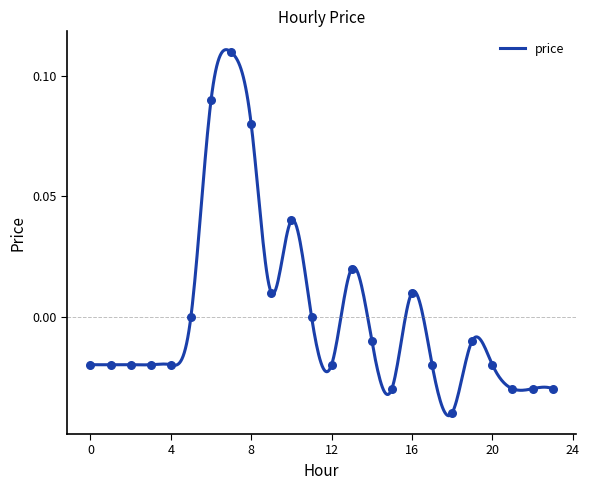

Which has a higher value, 9 or 21?

9